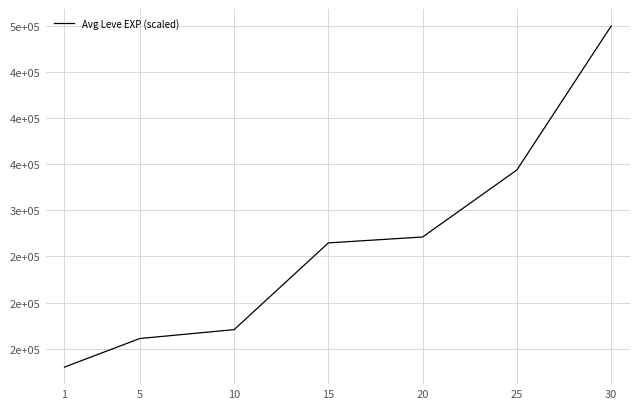

Does the chart display data point markers on the line(s)?

No